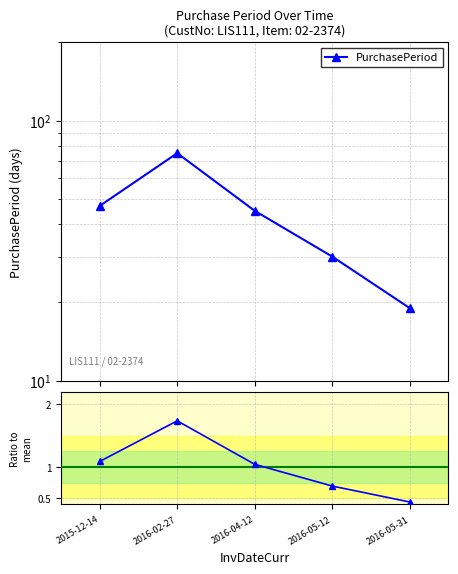

At which label does PurchasePeriod reach its peak?

2016-02-27